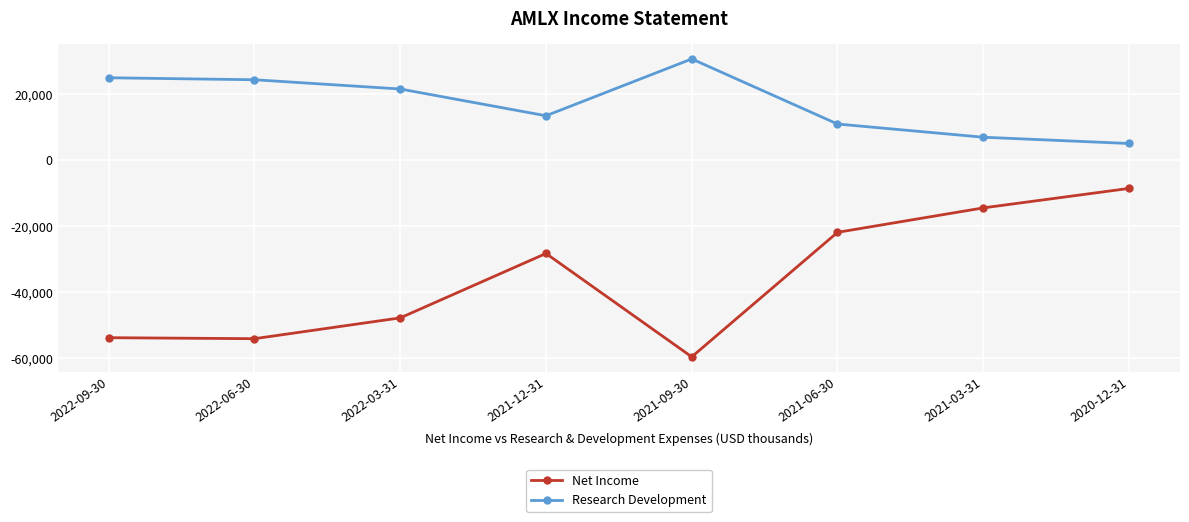

What is the label of the 6th point from the right?

2022-03-31